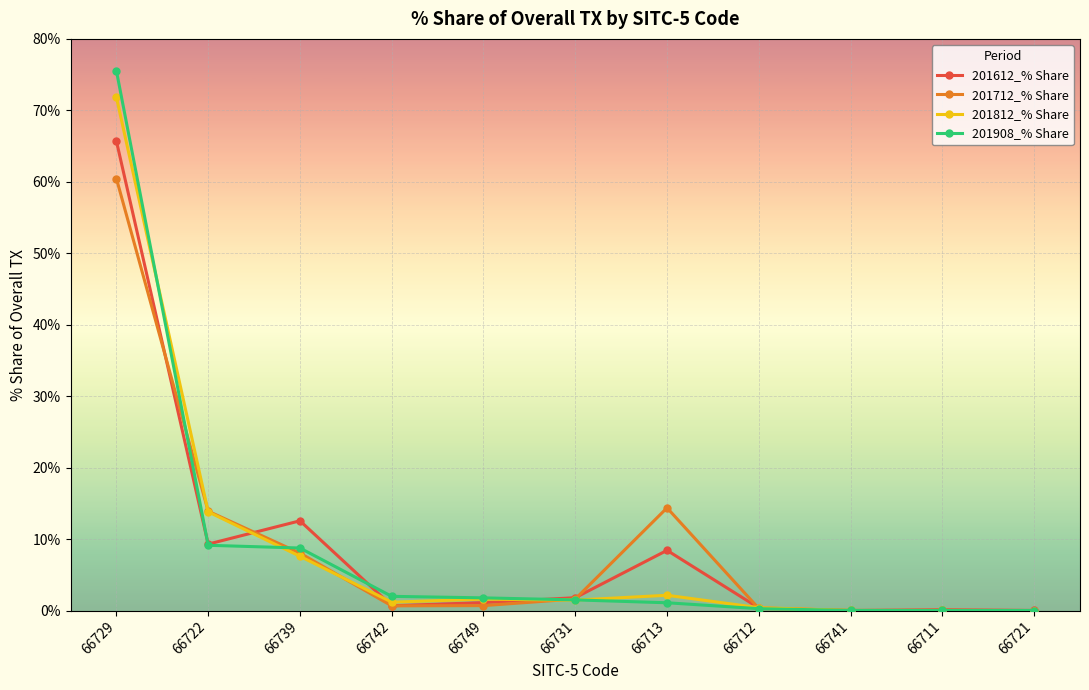

How many lines are shown in the chart?

4